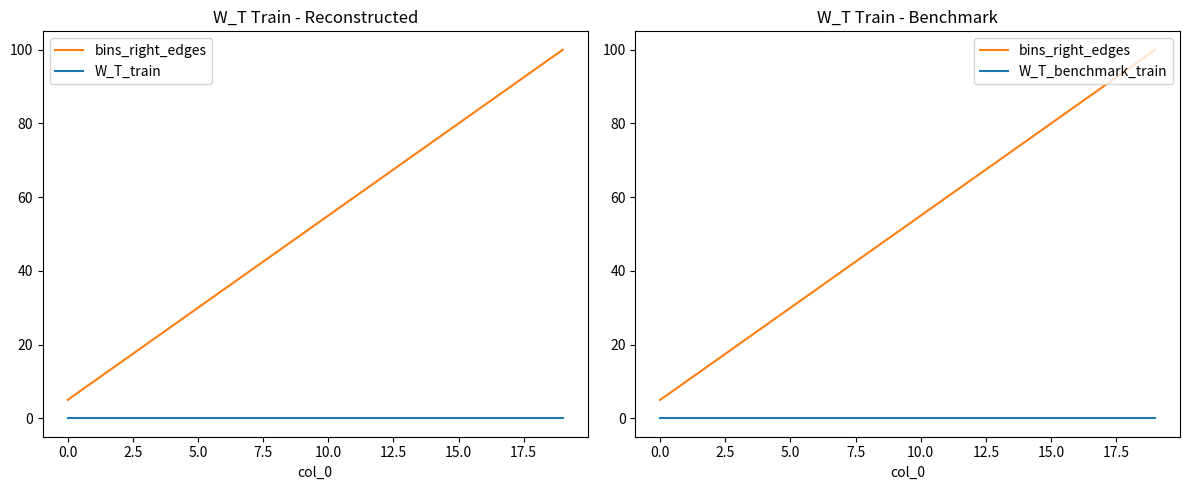

What position from the left is 18?

19